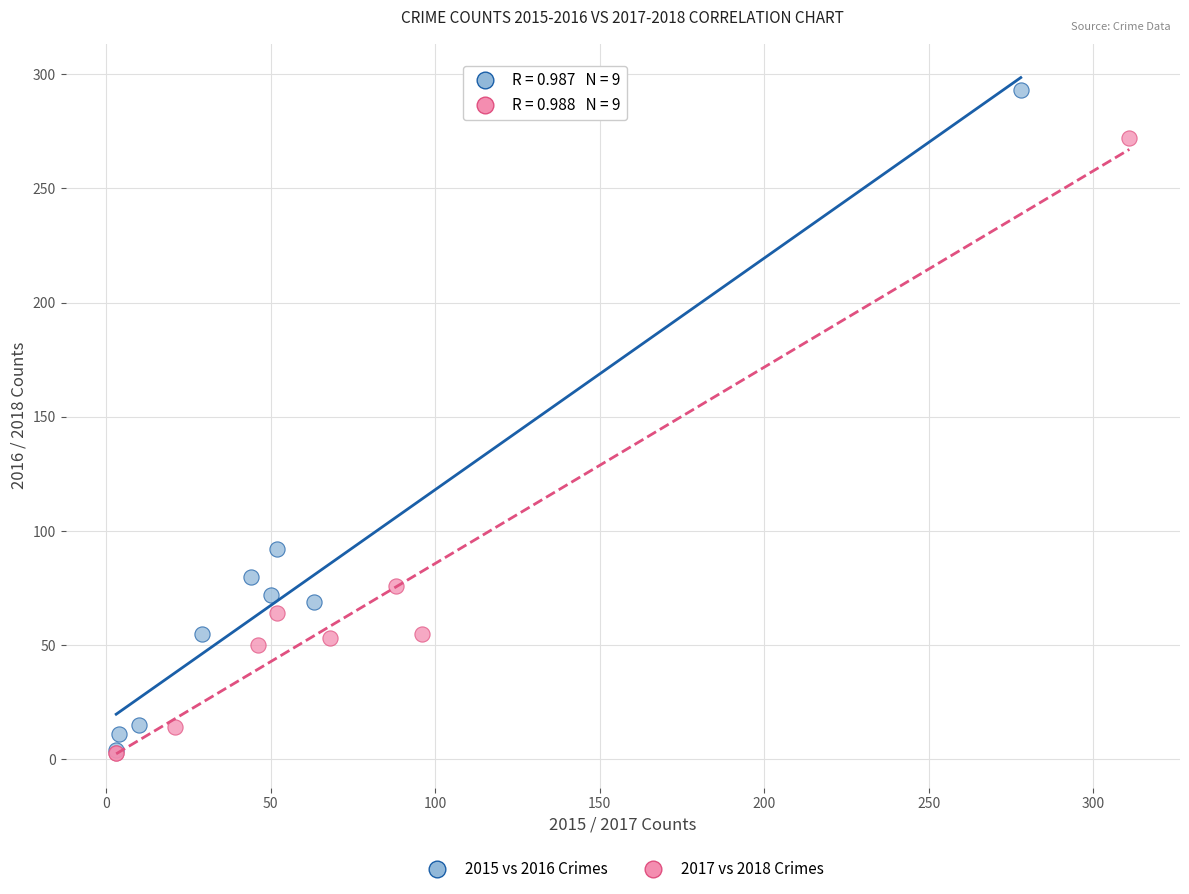

Which series reaches the maximum Y coordinate?

2015 vs 2016 Crimes